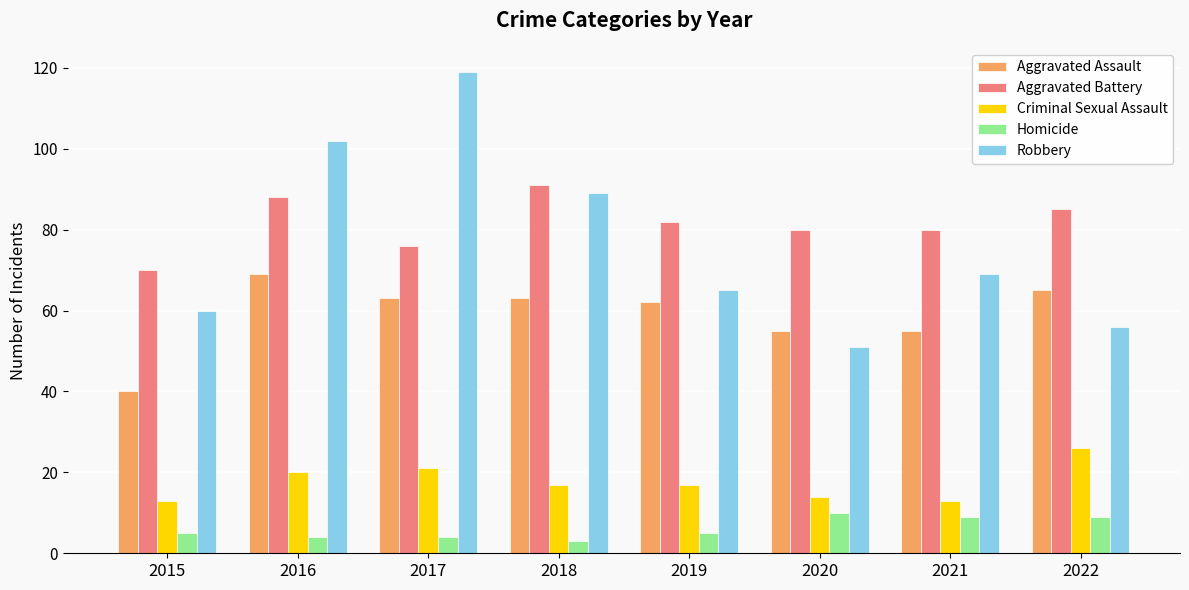

Is the value of Aggravated Battery at 2021 greater than the value of Homicide at 2021?

Yes